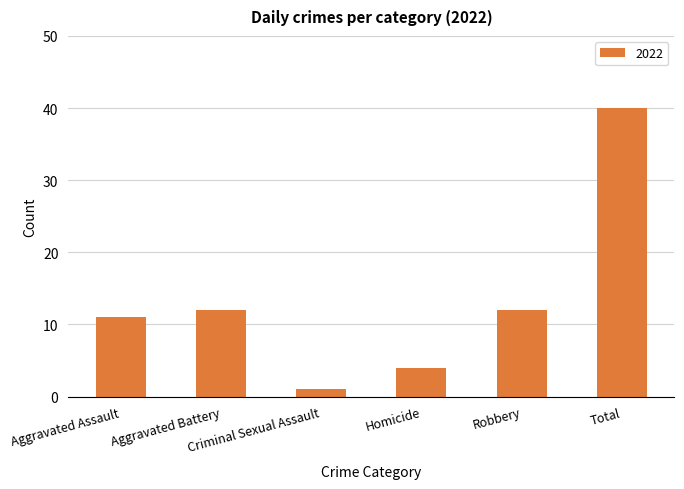

What is the average value?

13